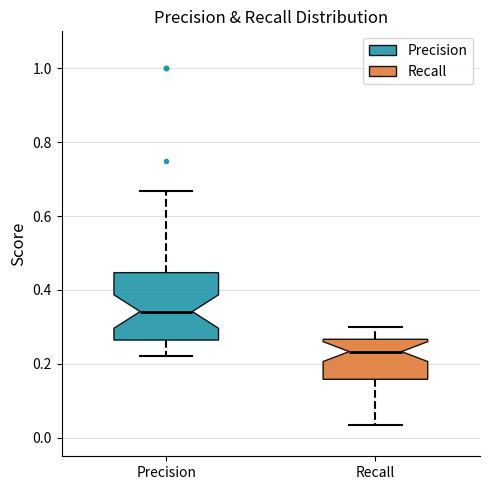

Where does the median line of the box for Precision sit on the y-axis? The values are not printed on the chart, so give them approximately, as read against the axis.

0.34